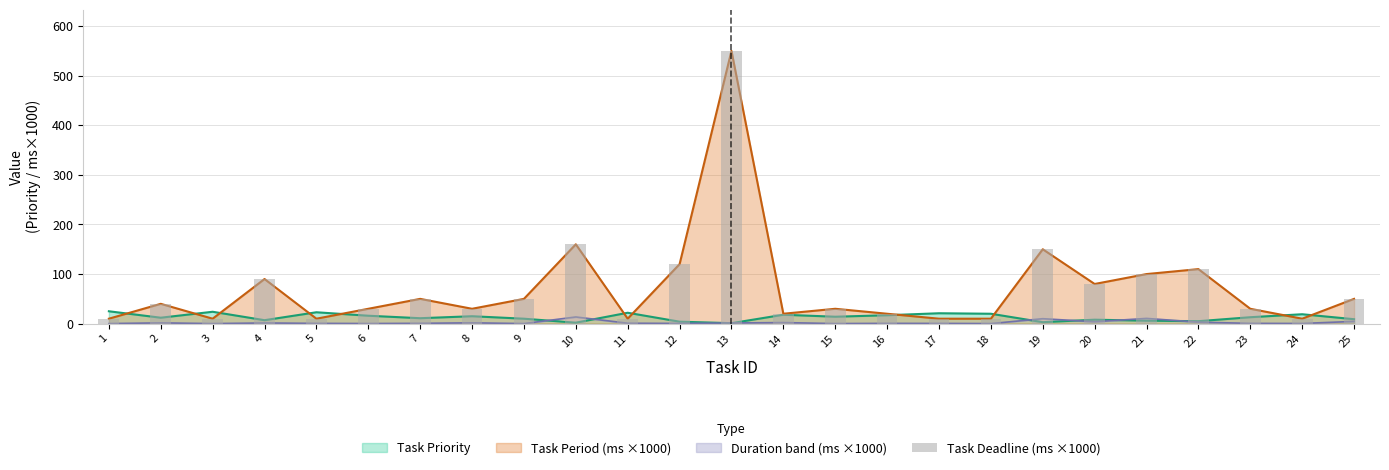

Which label corresponds to the smallest value in the chart?

1